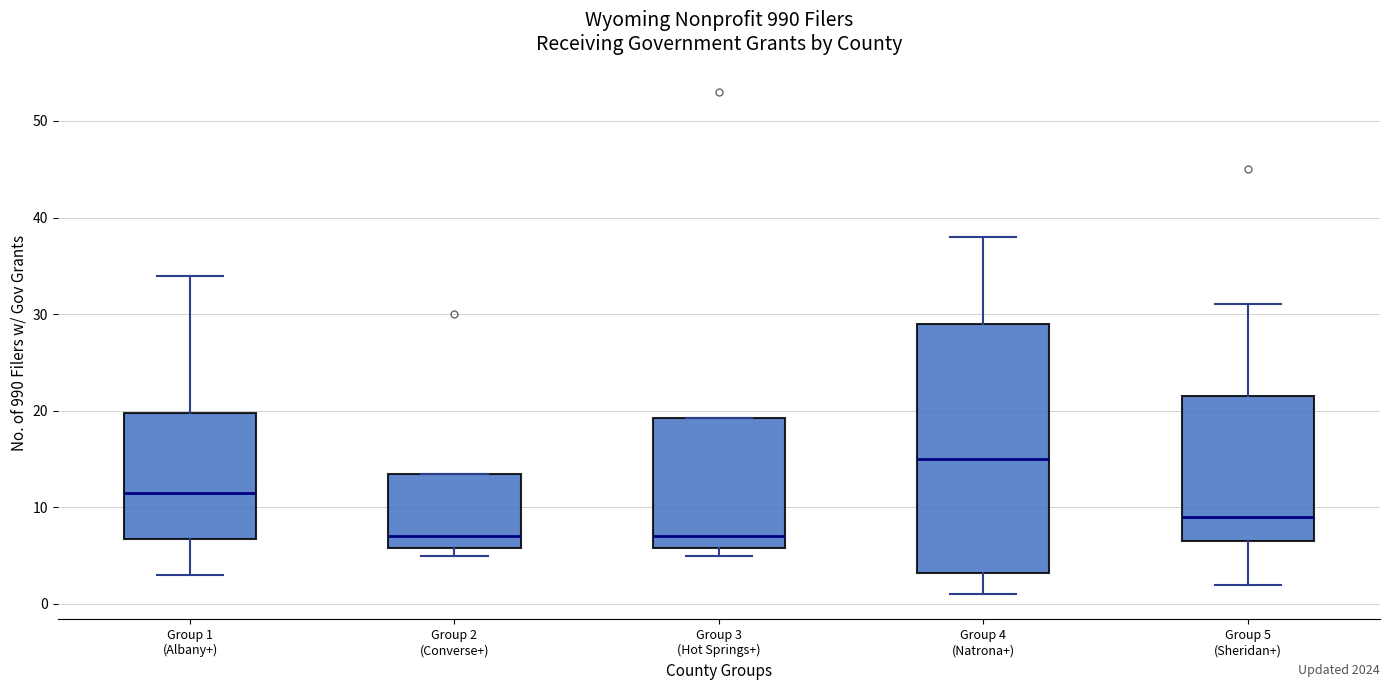

Which box is the tallest, from its lower edge to its upper edge?

Group 4 (Natrona+)